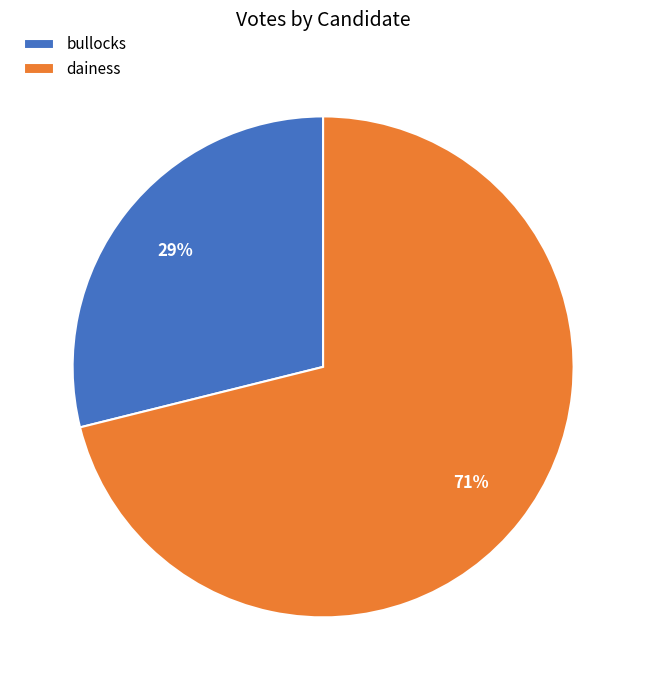

Which category has the smallest portion of the pie?

bullocks